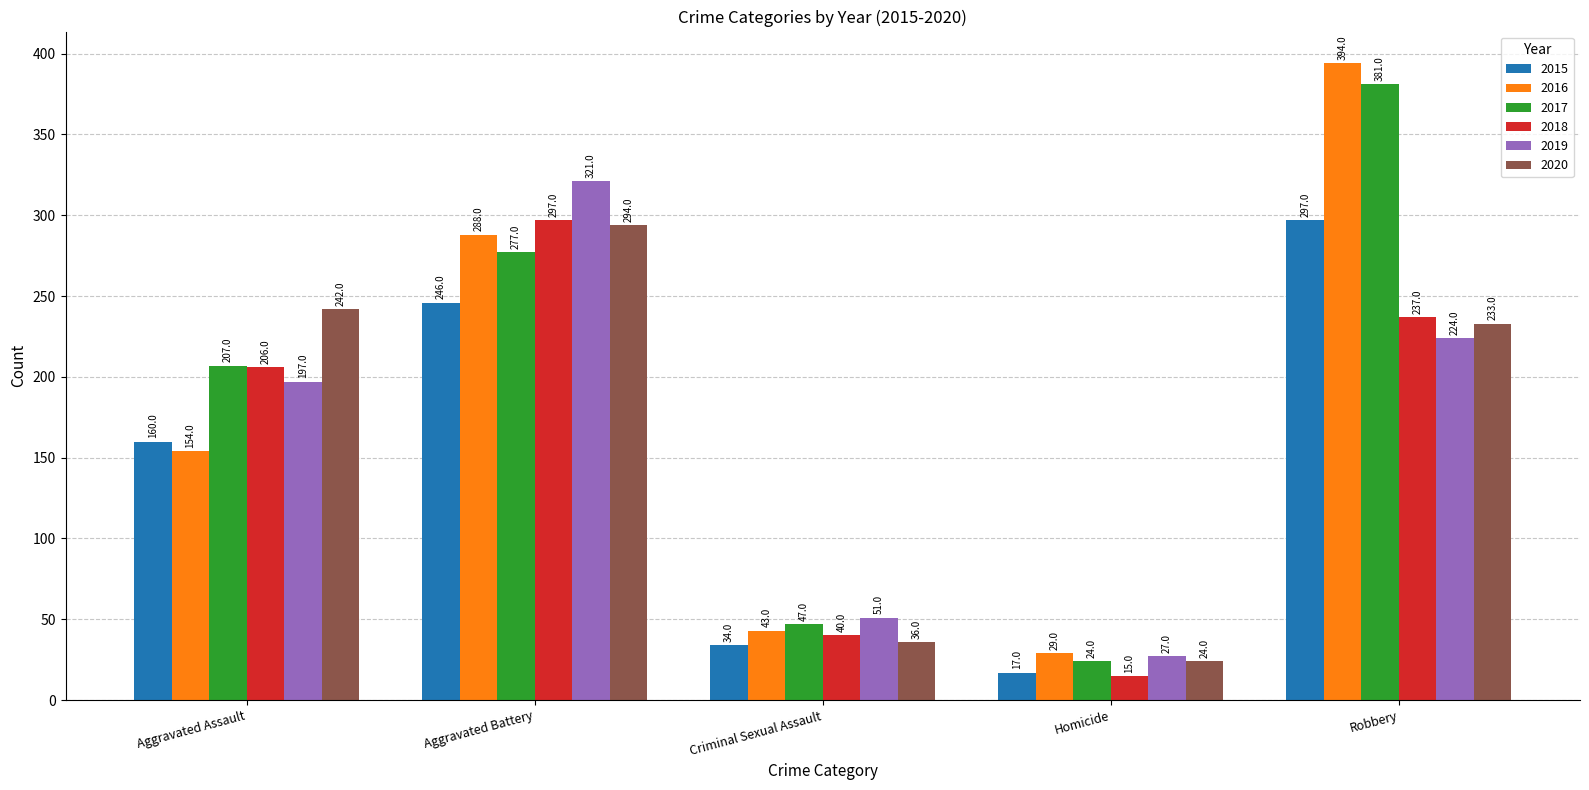

What is the total value across all series at Criminal Sexual Assault?

251